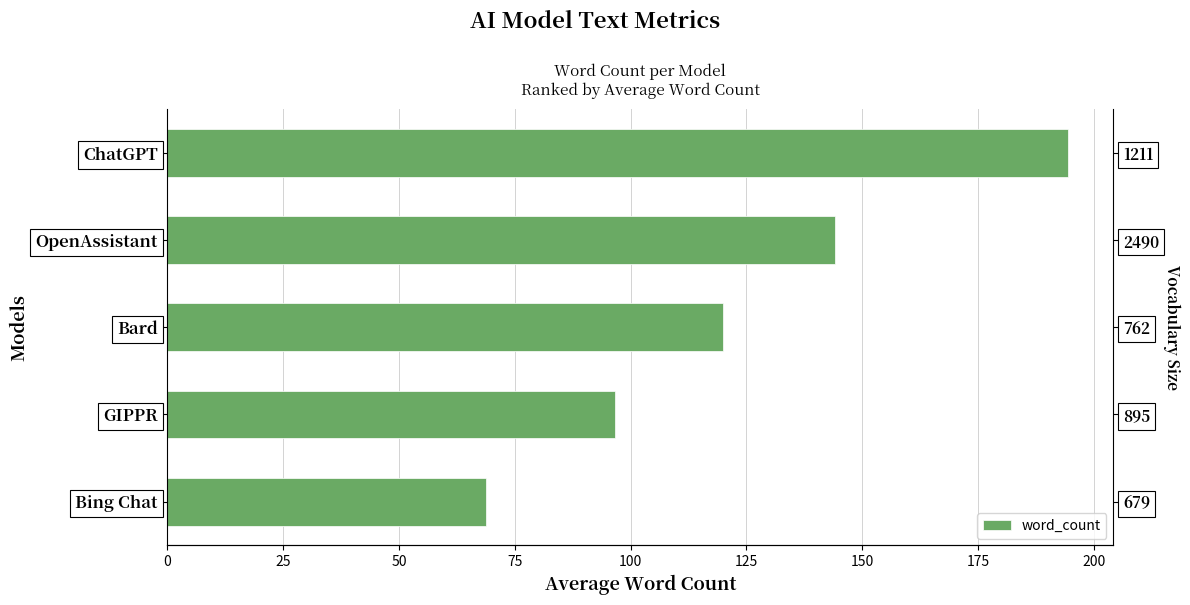

Does the chart contain any negative values?

No